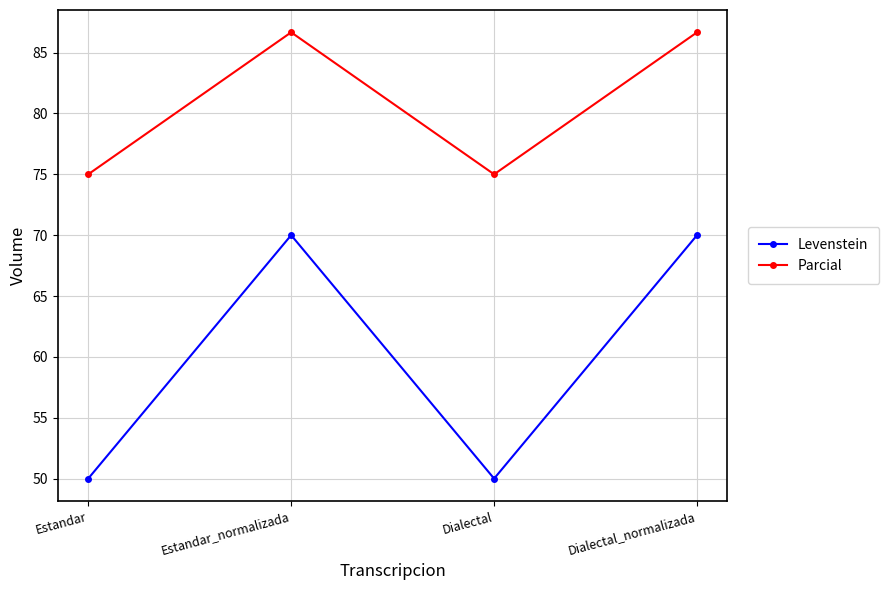

Is it true that Levenstein equals 83.2 at Dialectal?

False